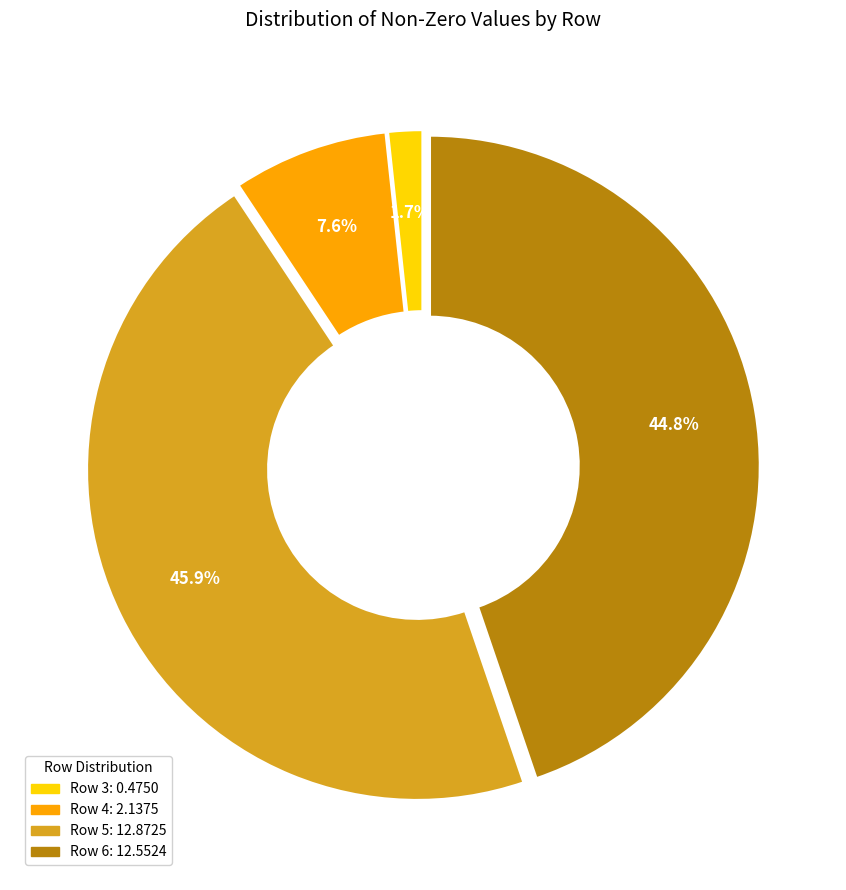

Is there any slice that represents more than half of the pie?

No